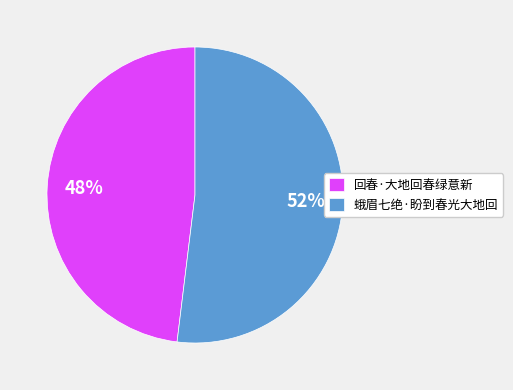

Is the sum of 蛾眉七绝·盼到春光大地回 and 回春·大地回春绿意新 greater than half?

Yes